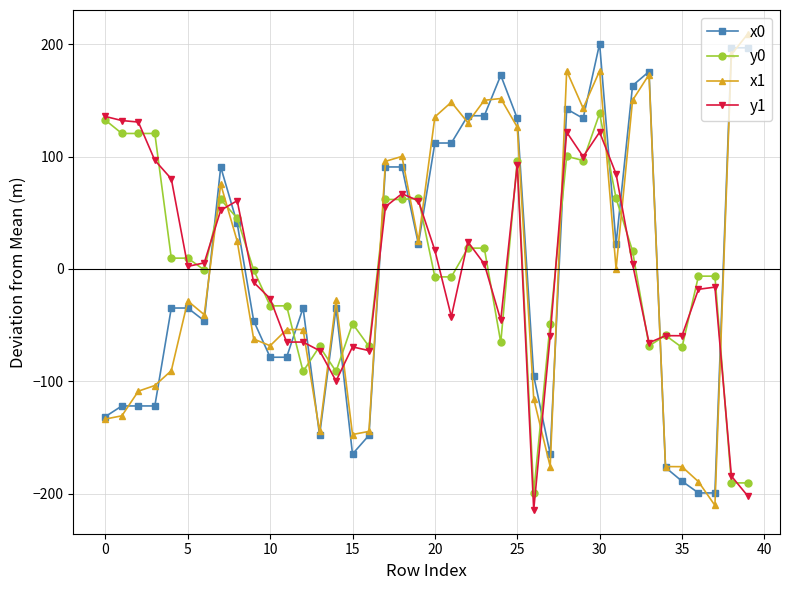

True or false: x0 has more than 0 interior local peaks.

True